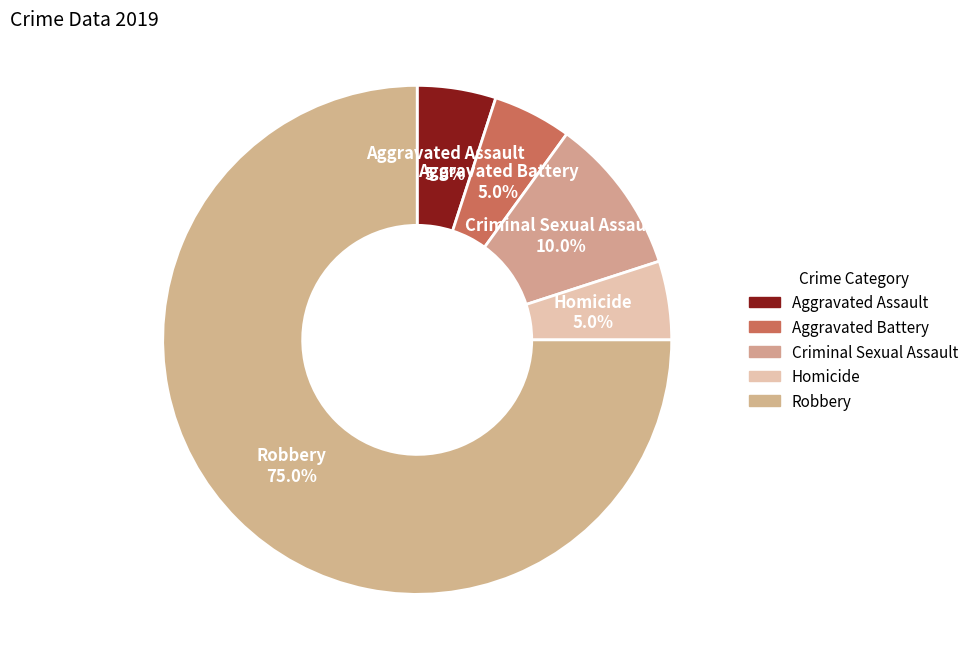

What is the ratio of the value at Criminal Sexual Assault to the value at Aggravated Assault?

2.0